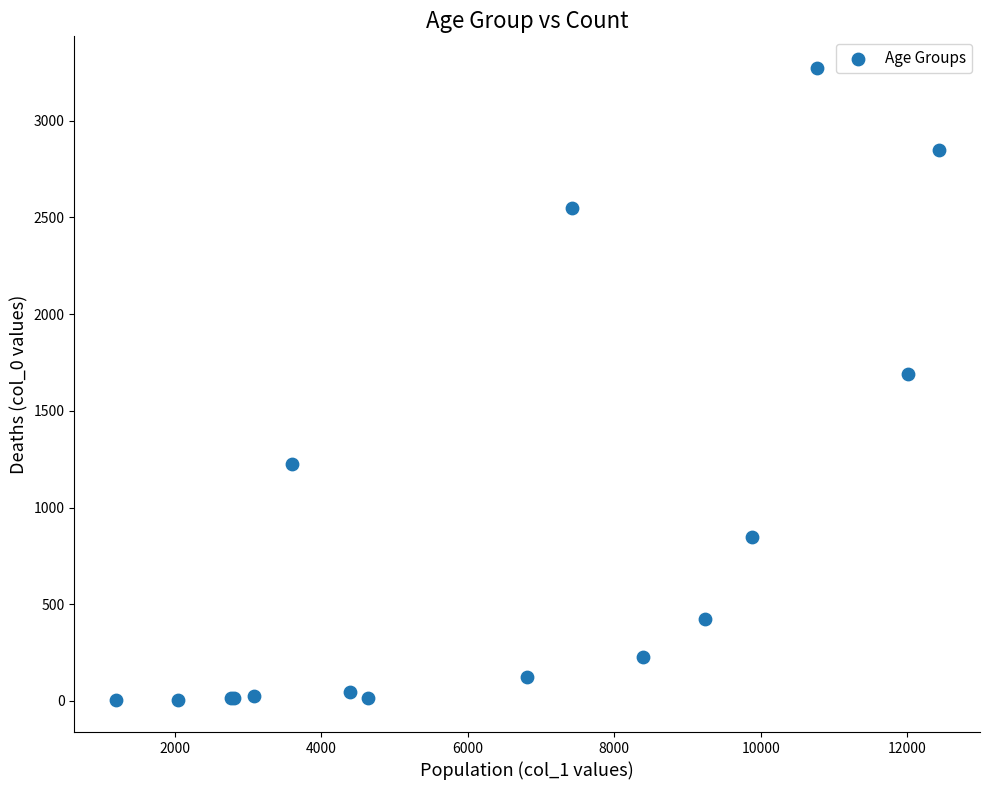

What Y value in the scatter plot is closest to 1638?

1690